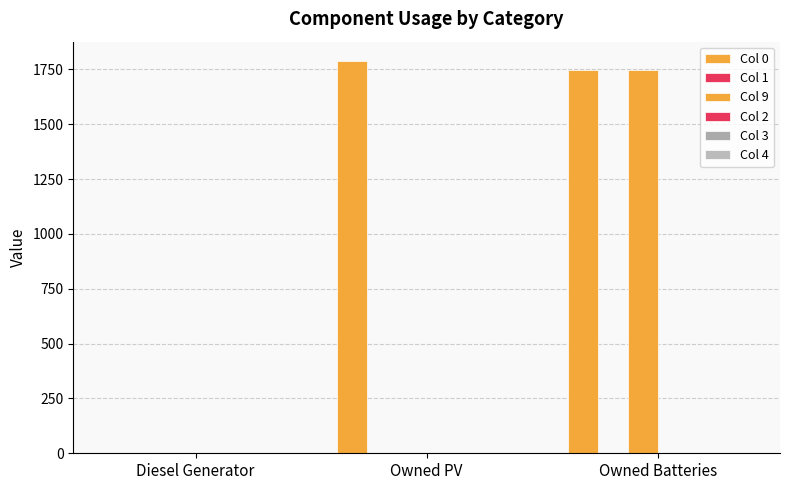

What is the greatest value displayed?

1787